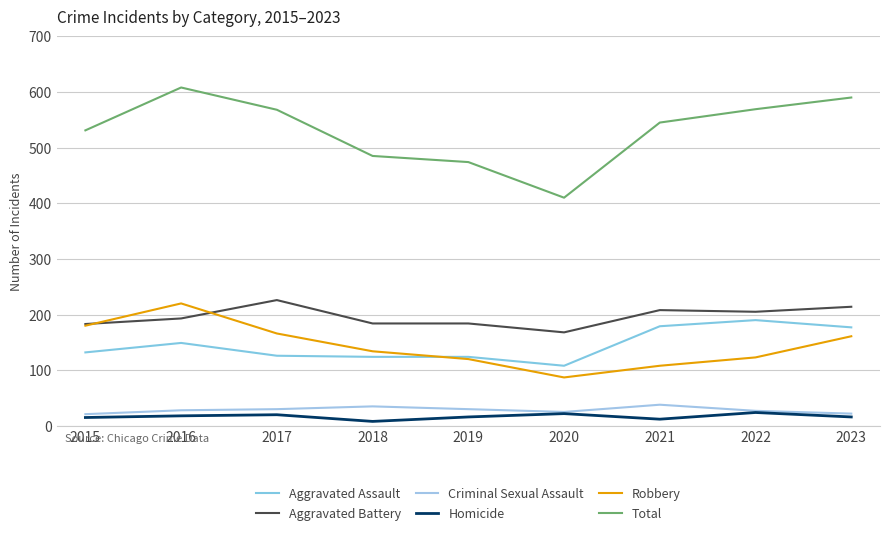

How many lines are shown in the chart?

6